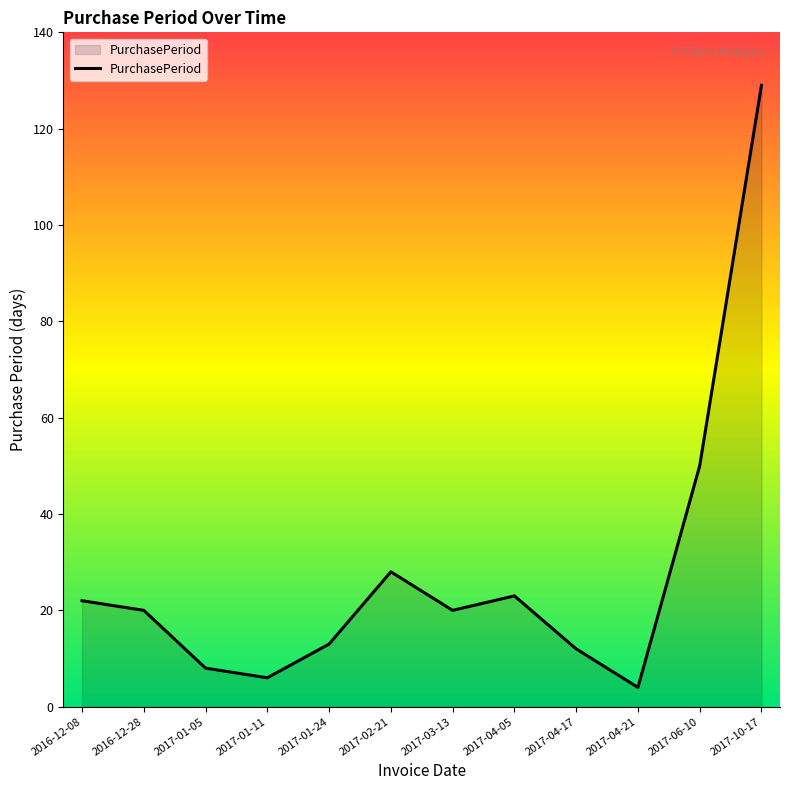

What is the change in value from 2016-12-08 to 2017-10-17?

+107